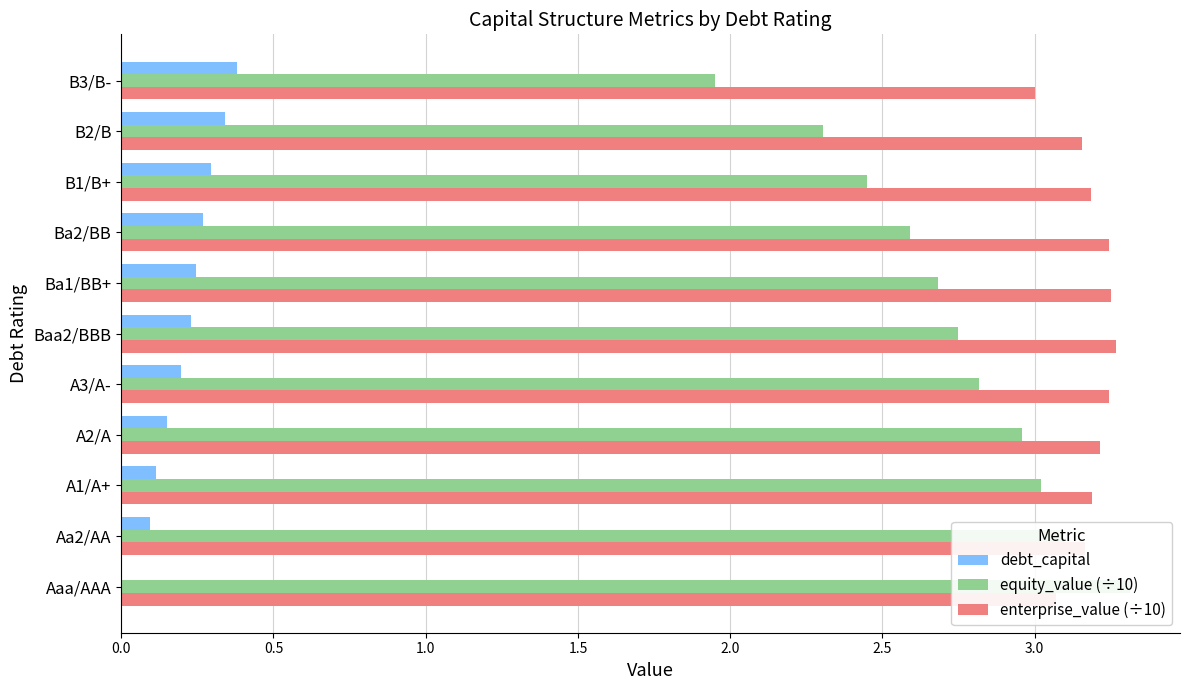

How many bars are there in total?

33